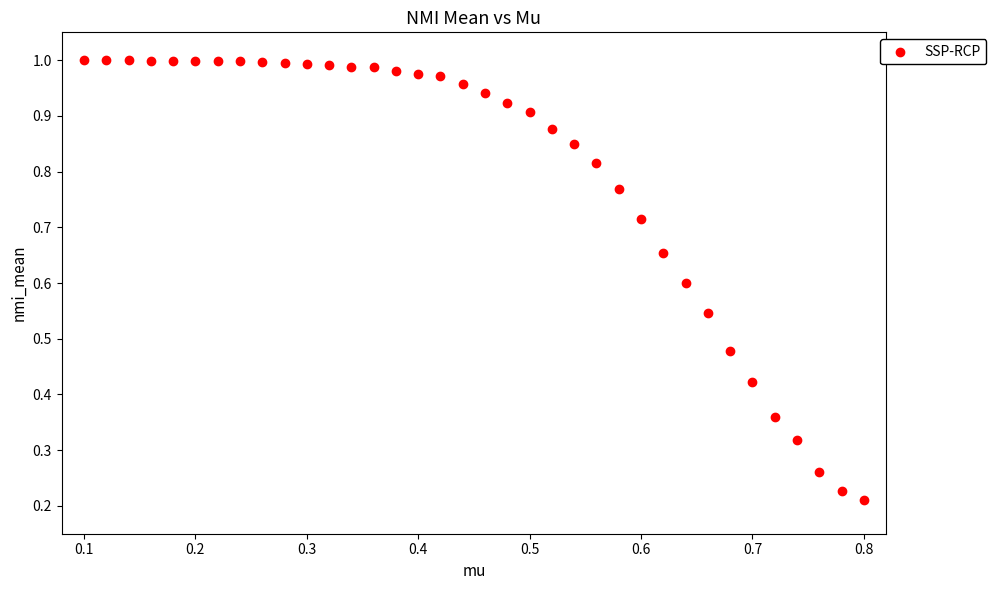

Count the number of points in this scatter plot.

36